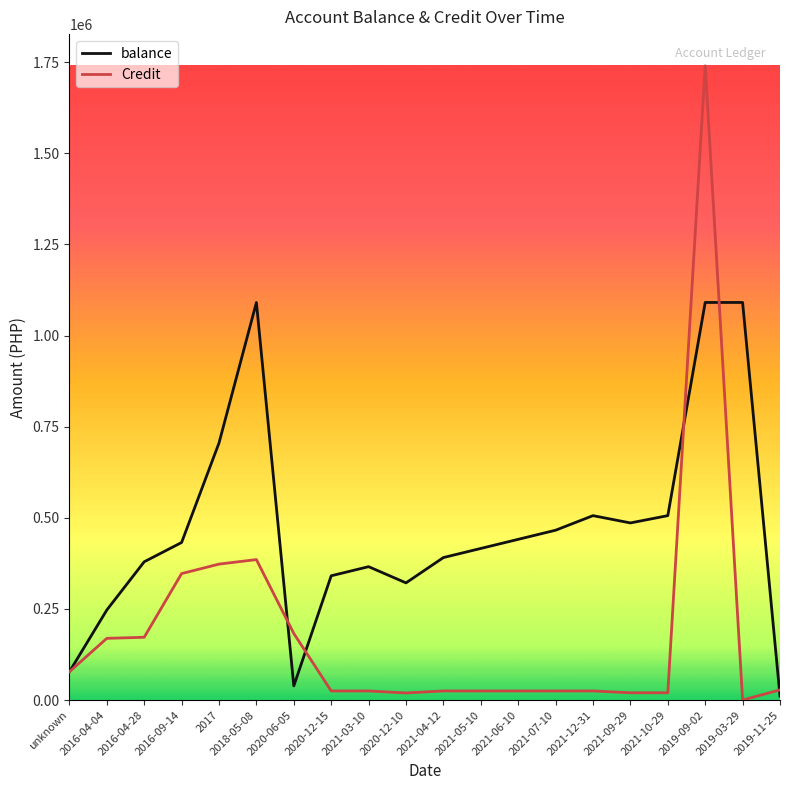

What is the difference between the maximum and minimum values in the Credit series?

1739900.0